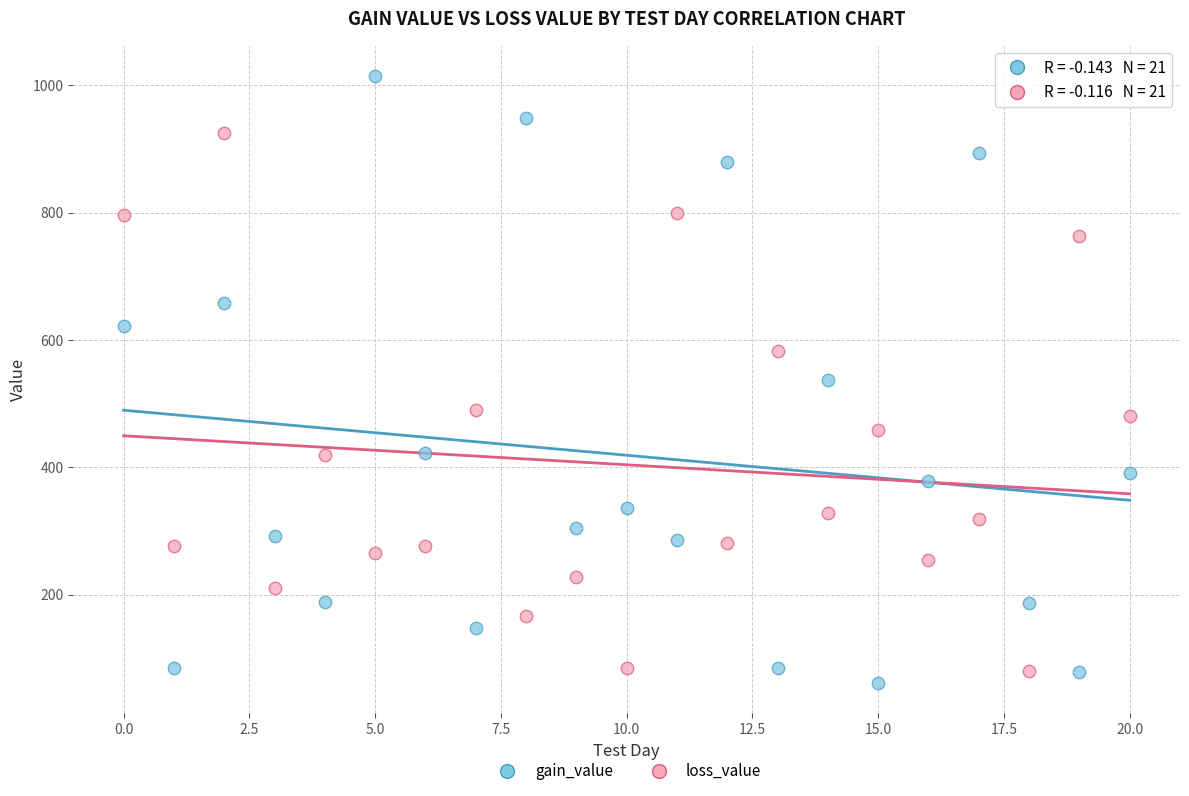

Which series reaches the minimum Y coordinate?

gain_value